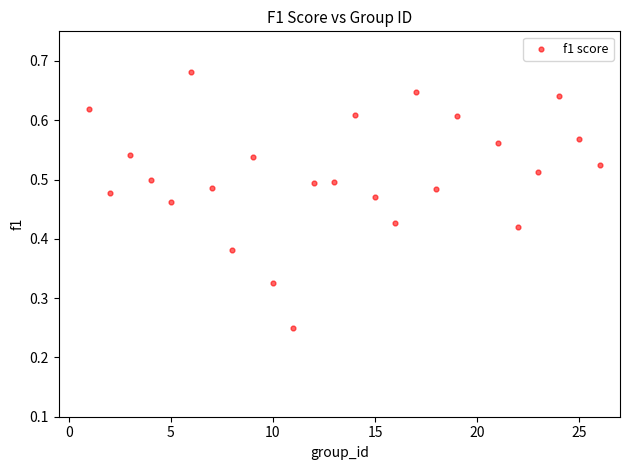

What is the range of X values (max minus min)?

25.0